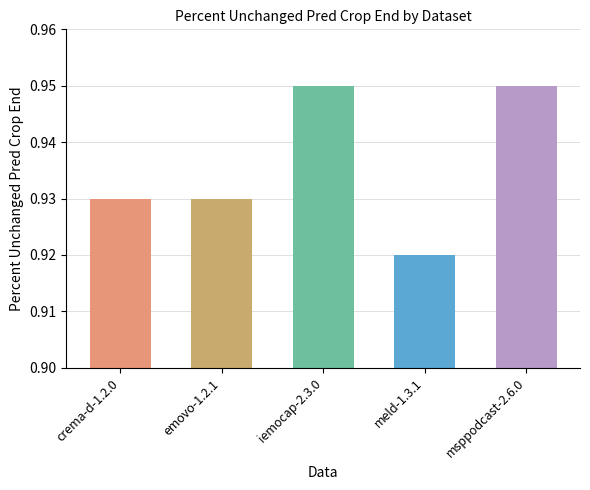

Which label corresponds to the smallest value in the chart?

meld-1.3.1